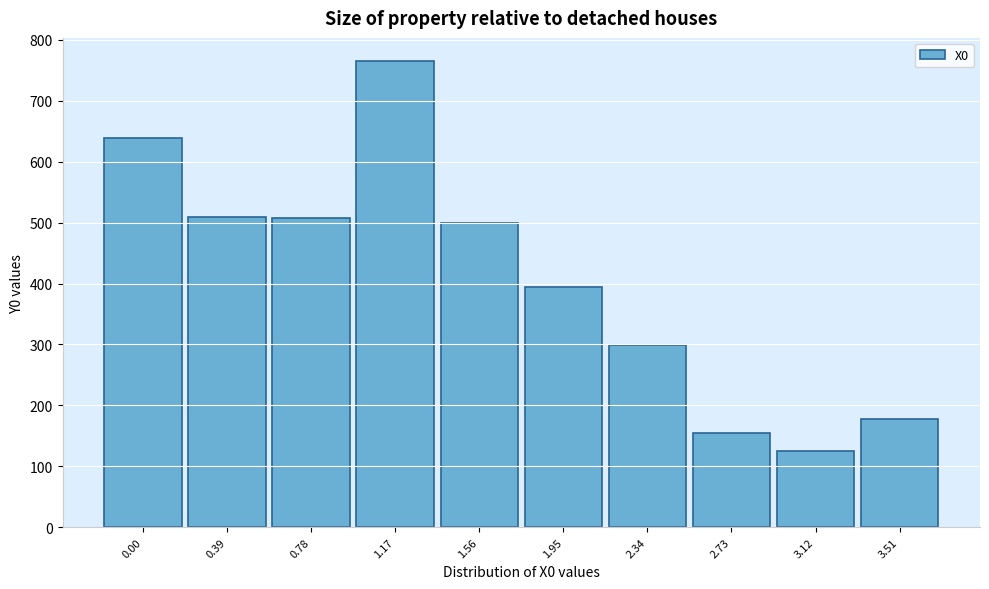

True or false: the data shows 214.9 at 0.00.

False